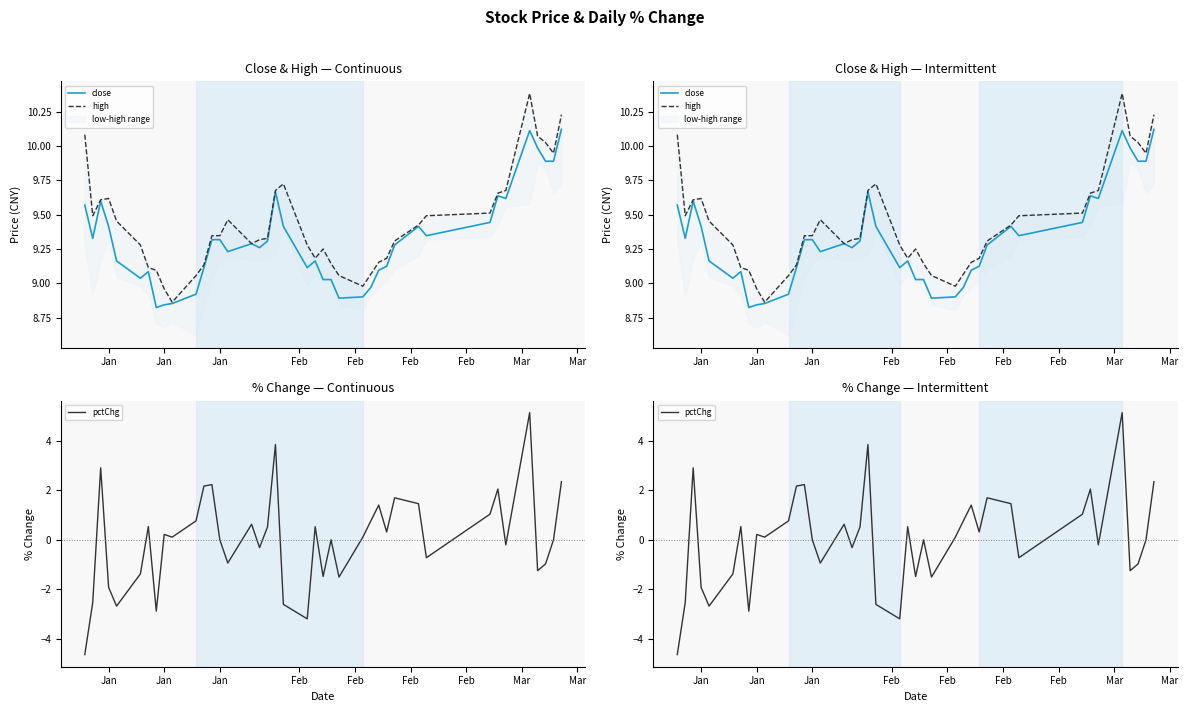

Which series has the largest total across all categories?

high